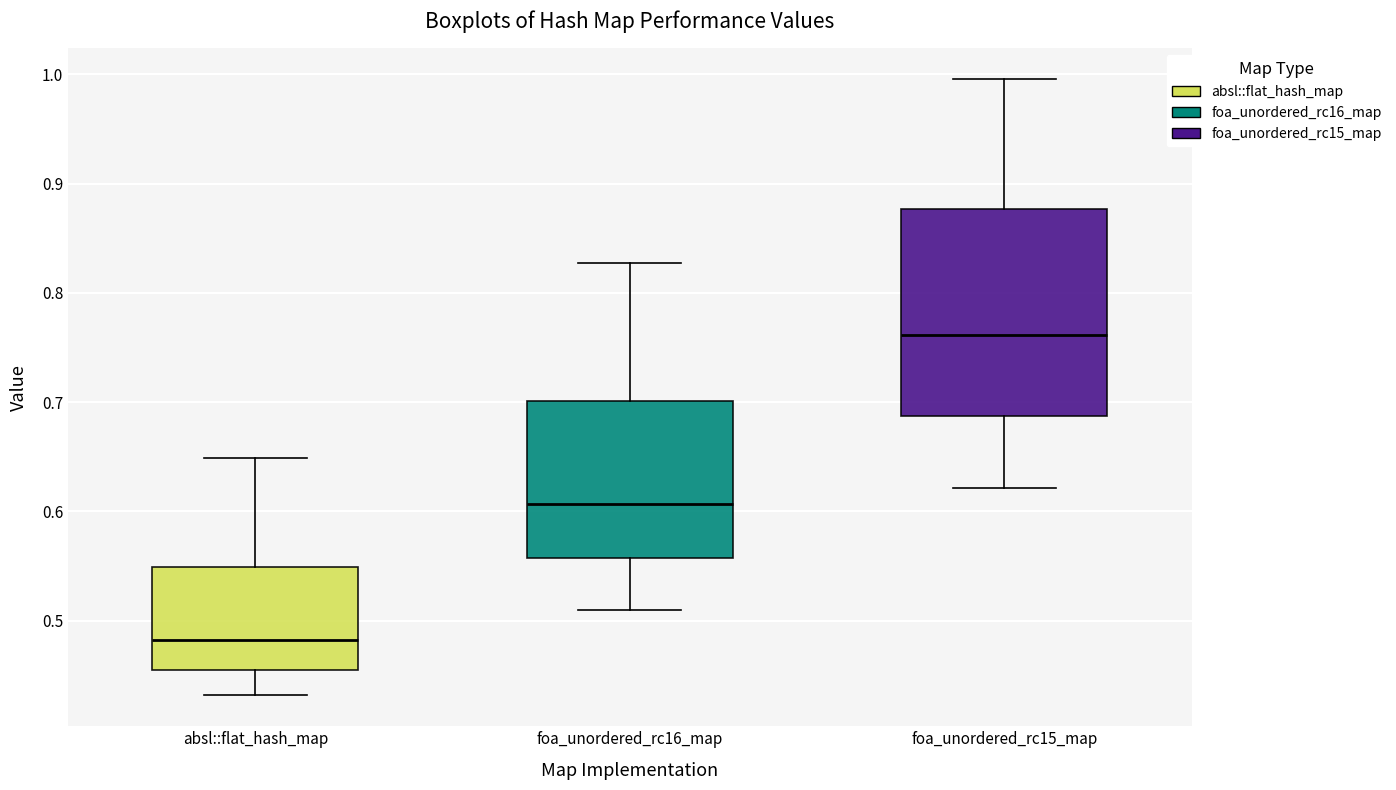

Where is the upper edge of the box for absl::flat_hash_map on the y-axis? The values are not printed on the chart, so give them approximately, as read against the axis.

0.55